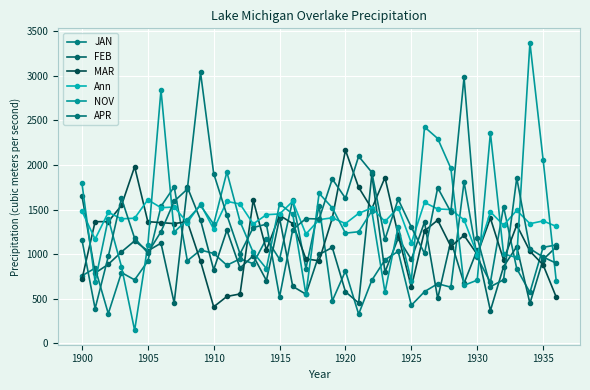

True or false: NOV and MAR intersect in this chart.

True